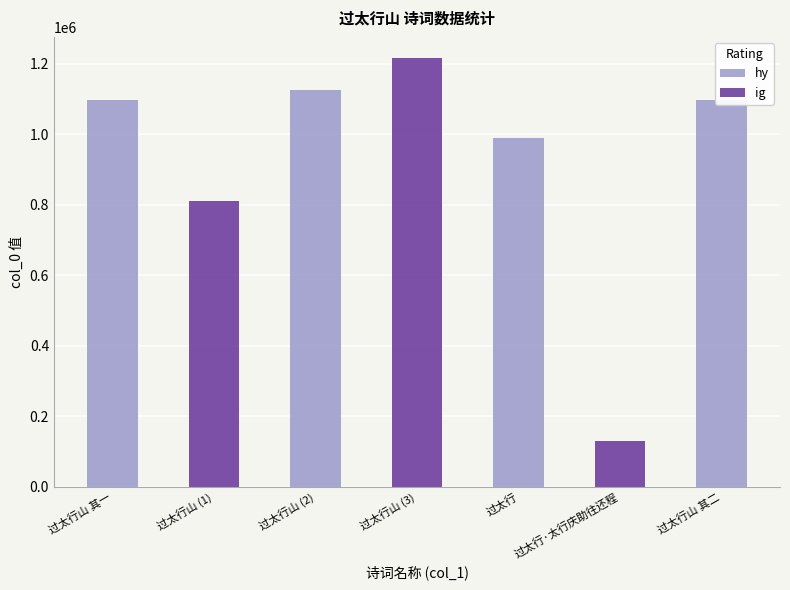

The chart shows a value of 1897625 at 过太行山 其一. True or false?

False